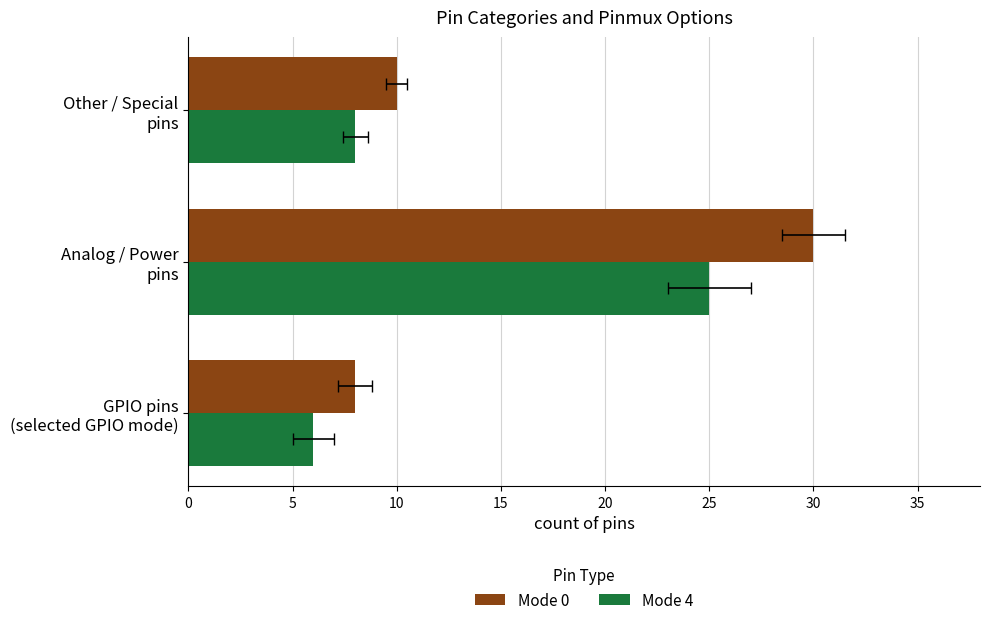

What is the total value across all series at GPIO pins (selected GPIO mode)?

14